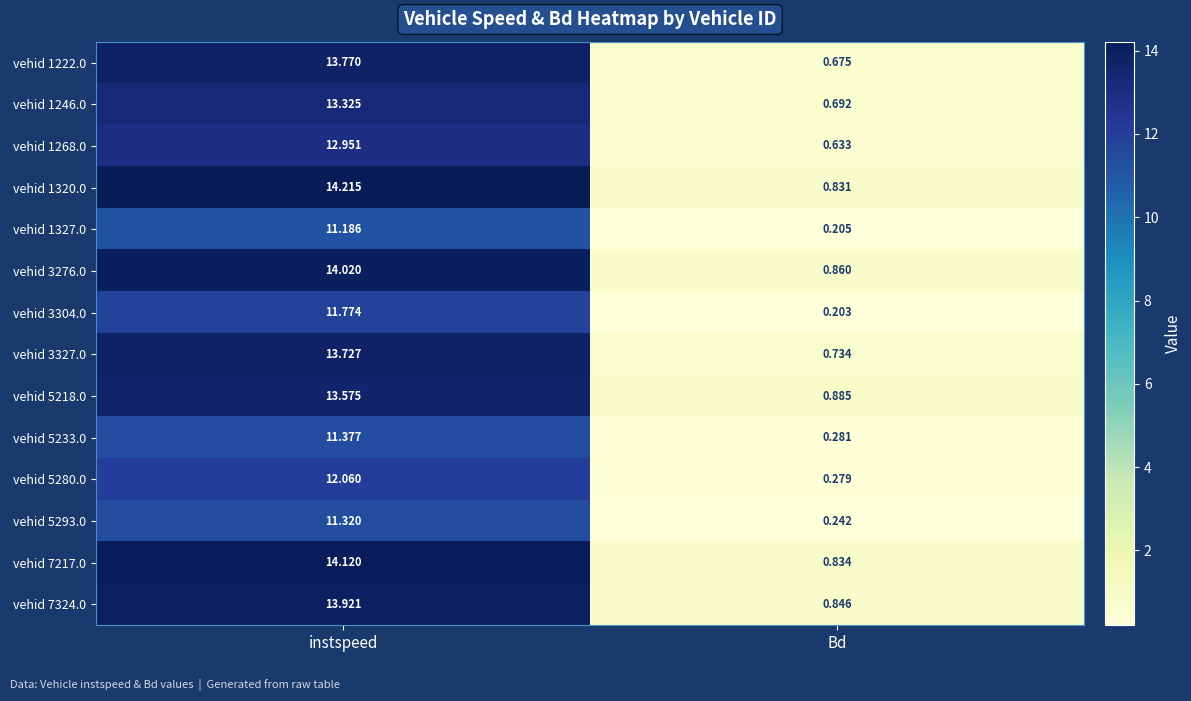

At which category is the sum across all series the highest?

instspeed